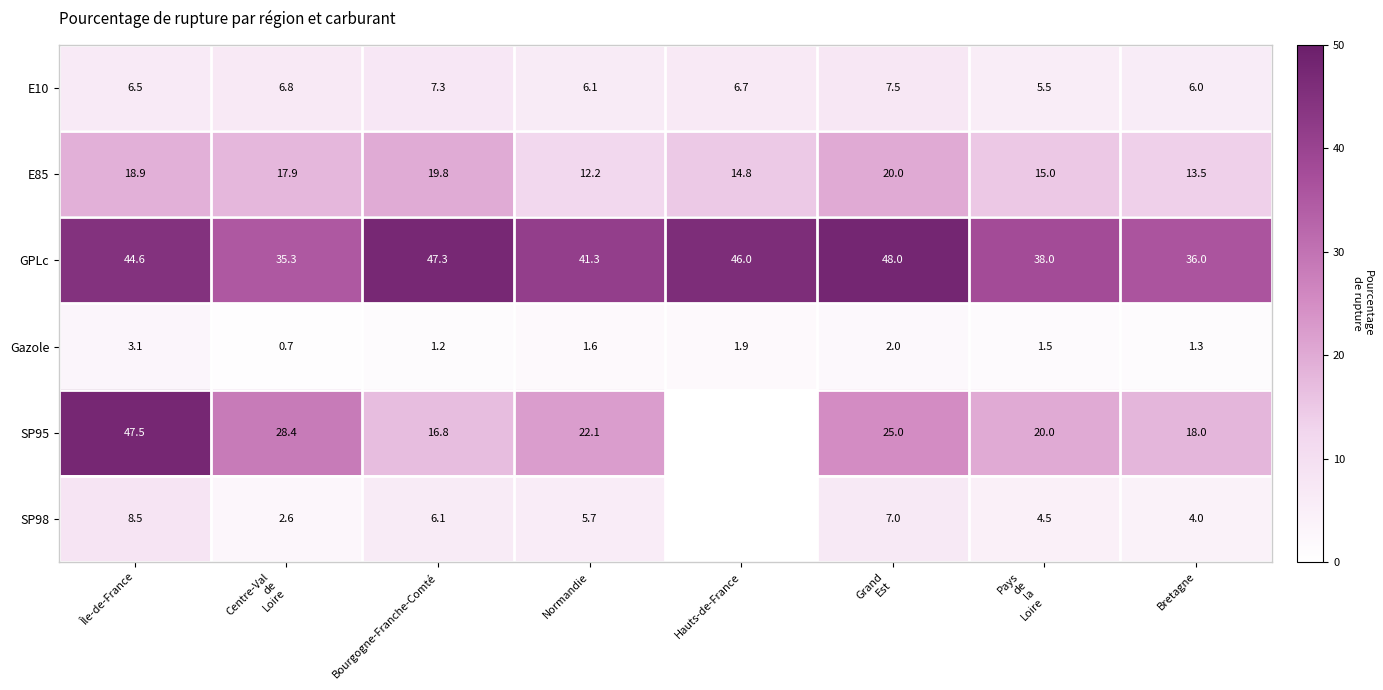

What is the difference between the Gazole values at Île-de-France and Bourgogne-Franche-Comté?

1.9